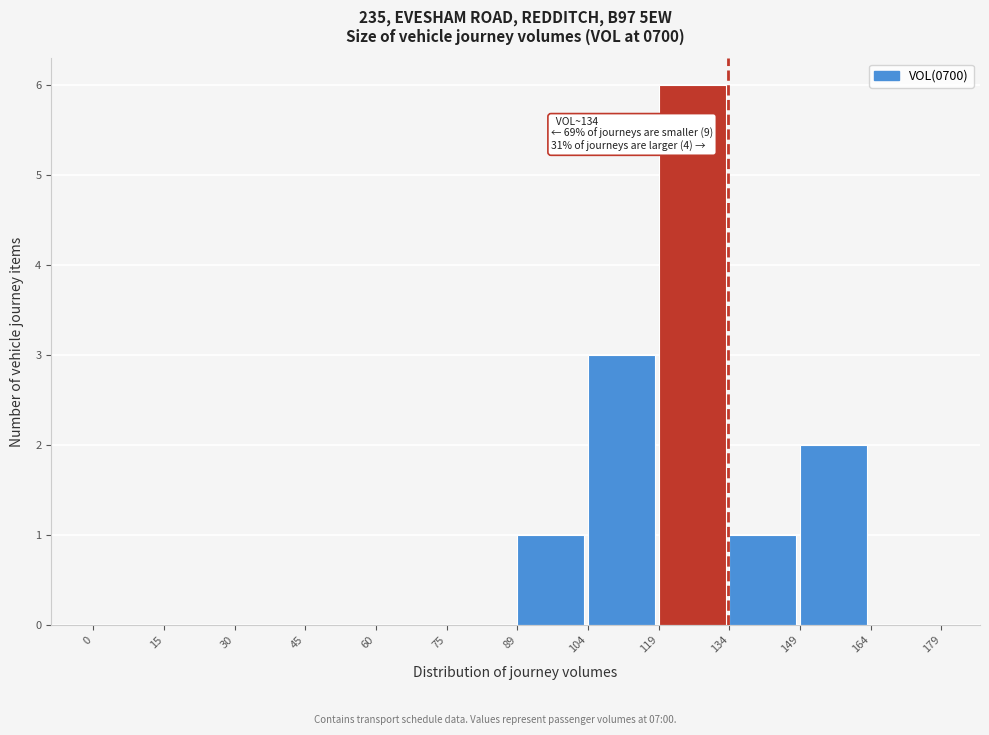

Over which range of the x-axis is the bar tallest?

119 to 134